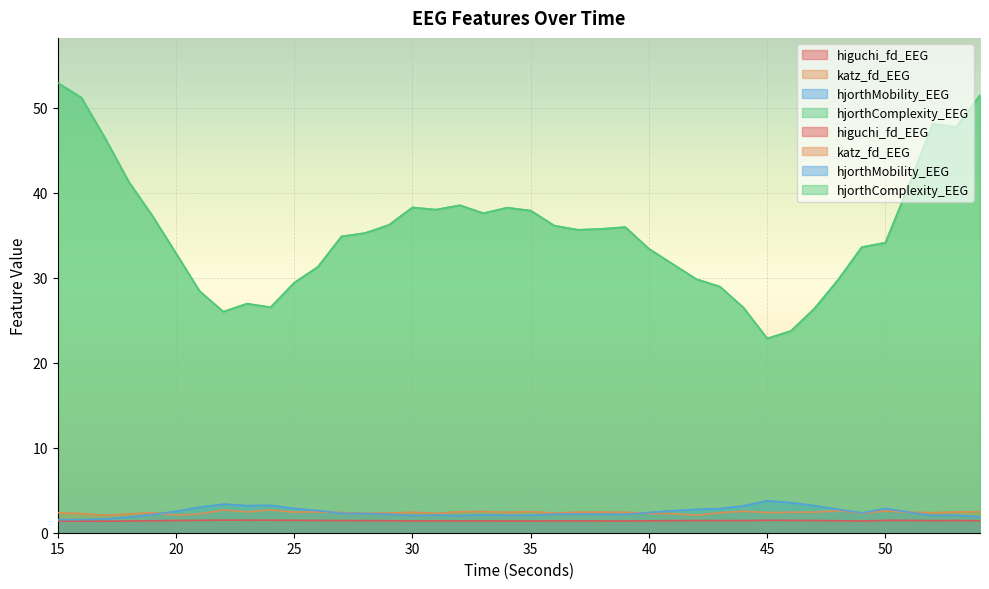

True or false: higuchi_fd_EEG and hjorthComplexity_EEG intersect in this chart.

False